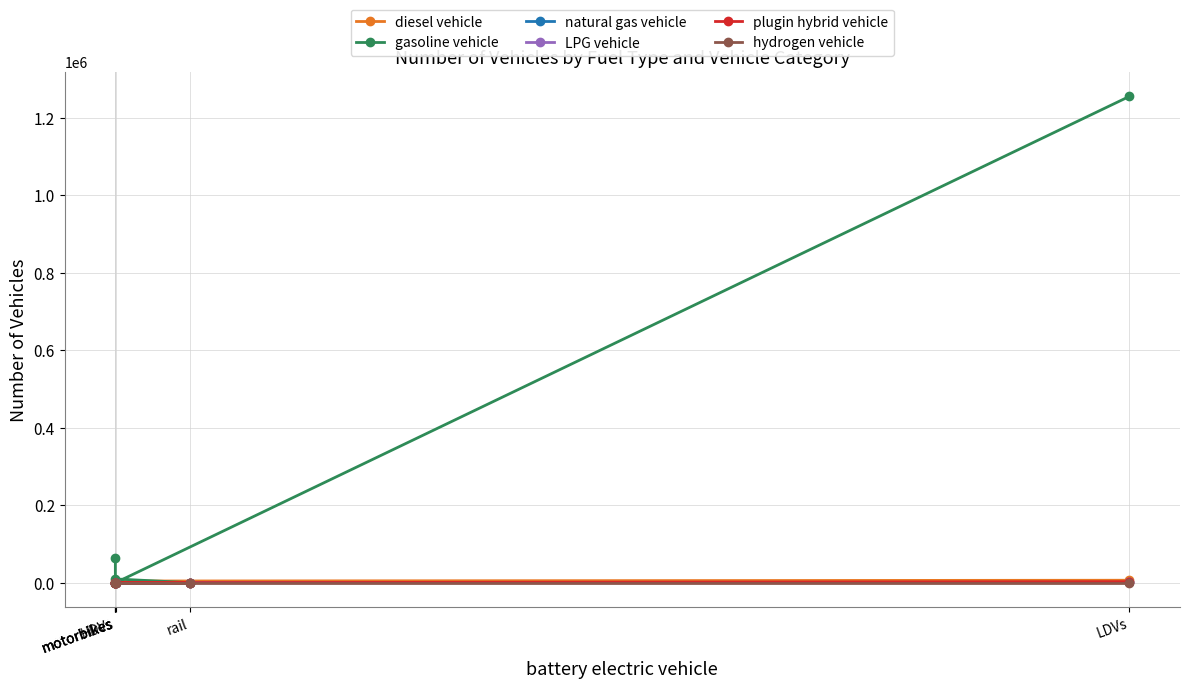

Reading right to left, extract all data points from this chart.

diesel vehicle: motorbikes=0.0	motorbikes=2734.6	rail=66.0	motorbikes=92.0	HDVs=4272.0	LDVs=6314.0
gasoline vehicle: motorbikes=63037.0	motorbikes=9695.4	rail=0.0	motorbikes=0.0	HDVs=526.0	LDVs=1254971.0
natural gas vehicle: motorbikes=0.0	motorbikes=0.0	rail=0.0	motorbikes=0.0	HDVs=481.0	LDVs=646.0
LPG vehicle: motorbikes=0.0	motorbikes=0.0	rail=0.0	motorbikes=0.0	HDVs=35.0	LDVs=494.0
plugin hybrid vehicle: motorbikes=0.0	motorbikes=0.0	rail=0.0	motorbikes=0.0	HDVs=0.0	LDVs=2641.0
hydrogen vehicle: motorbikes=0.0	motorbikes=0.0	rail=0.0	motorbikes=0.0	HDVs=0.0	LDVs=0.0